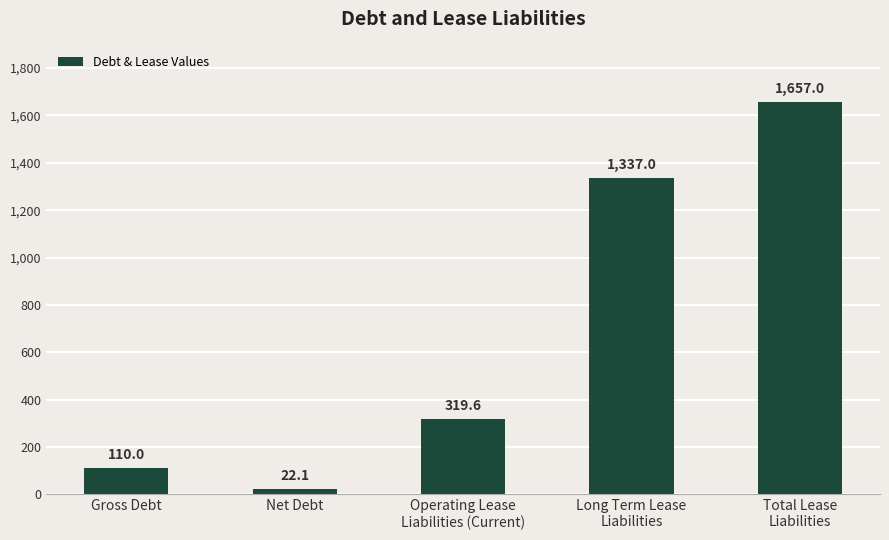

Reading left to right, extract all data points from this chart.

Gross Debt=110.0	Net Debt=22.1	Operating Lease
Liabilities (Current)=319.6	Long Term Lease
Liabilities=1337.0	Total Lease
Liabilities=1657.0